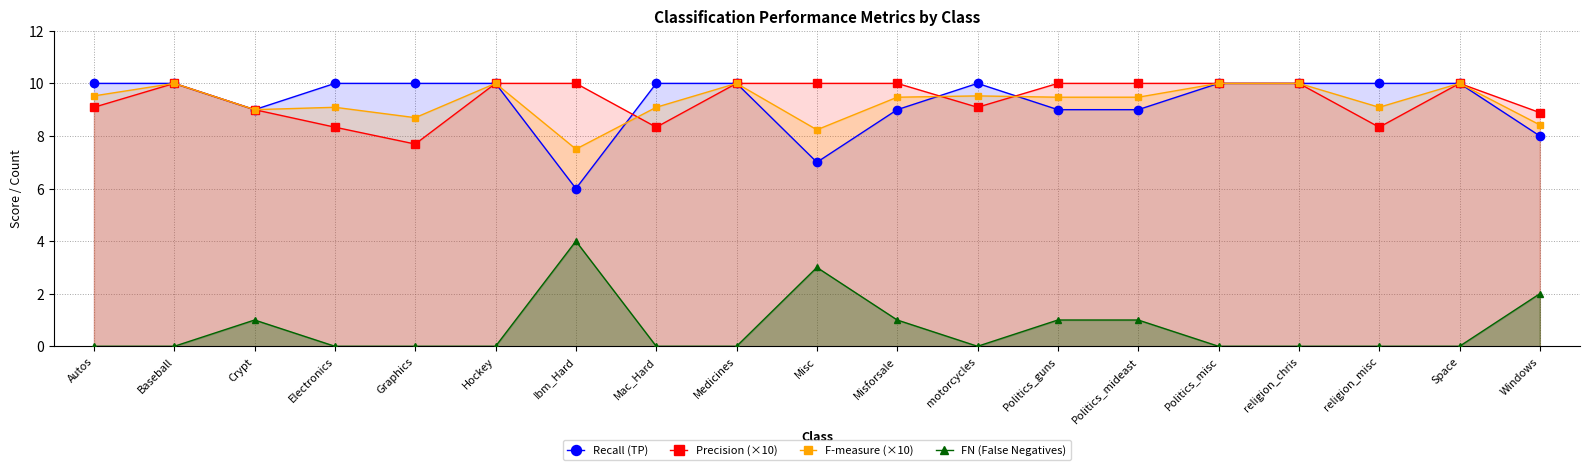

What is the value of the F-measure (×10) point at the 15th from the left?

10.0